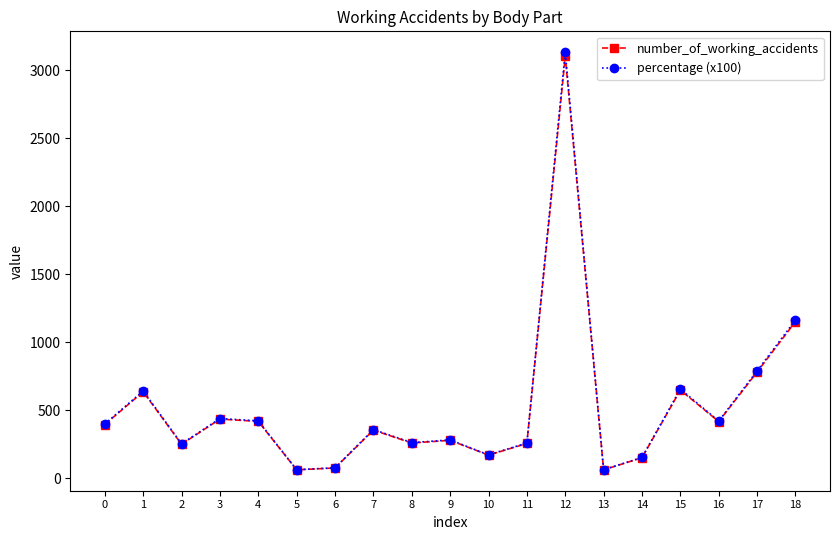

Which series has the largest range (max minus min)?

percentage (x100)